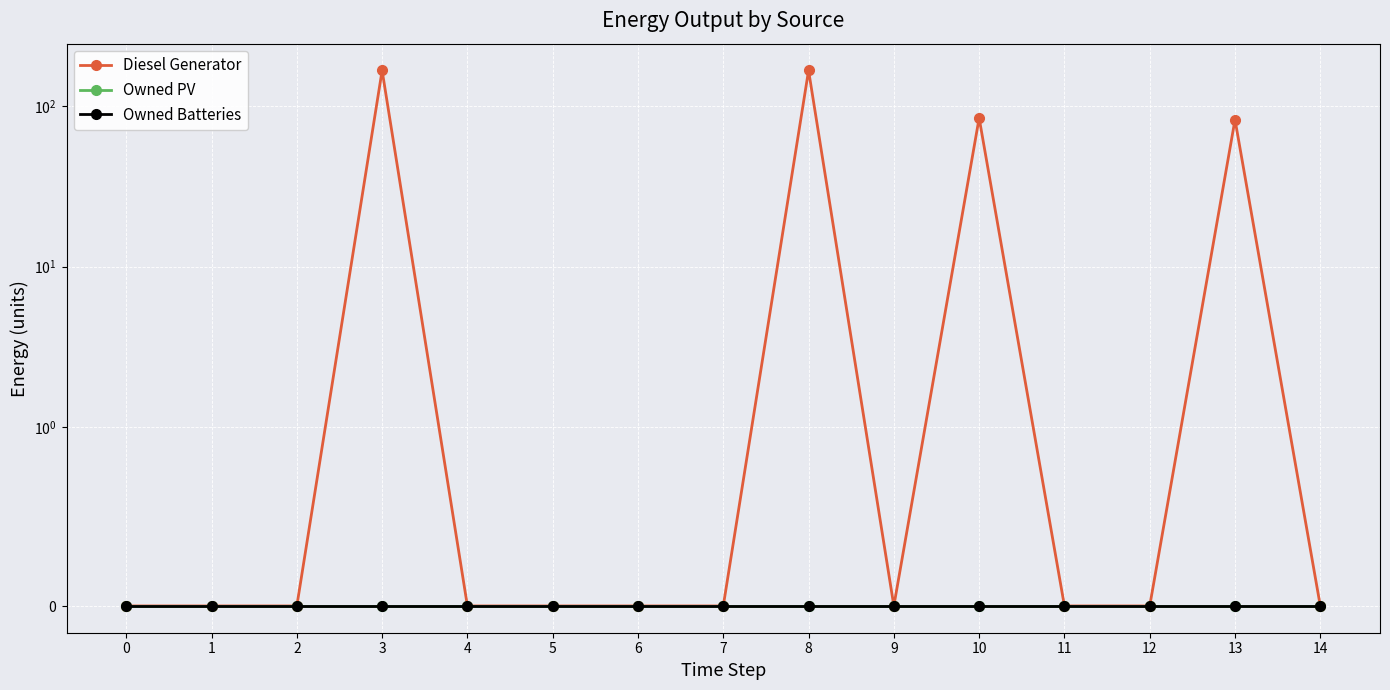

At which category is the sum across all series the highest?

8